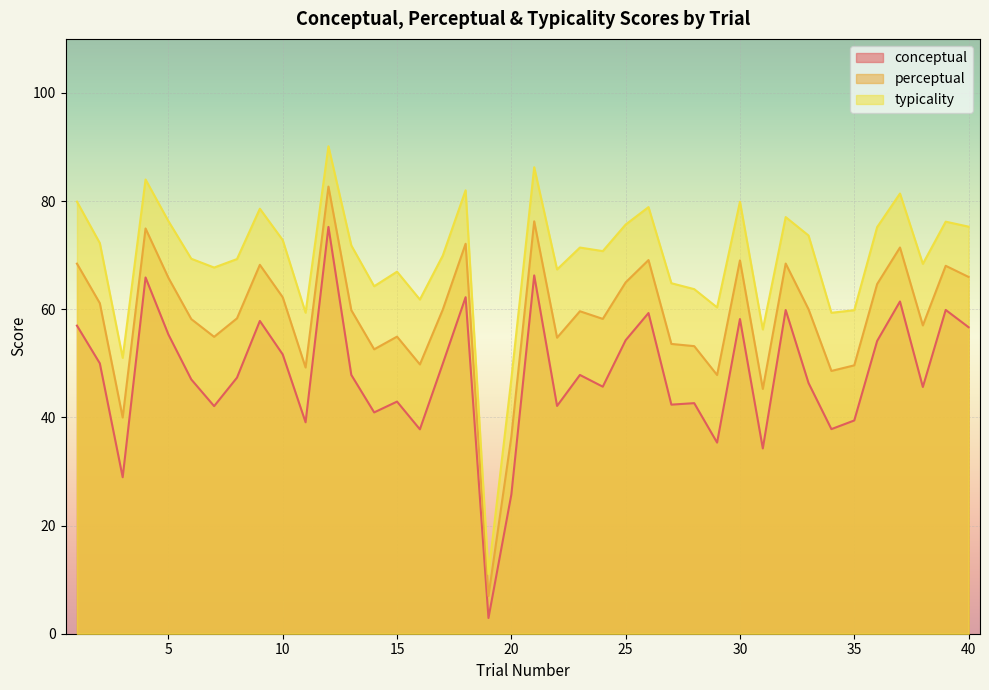

What is the total value across all series at 6?

174.6